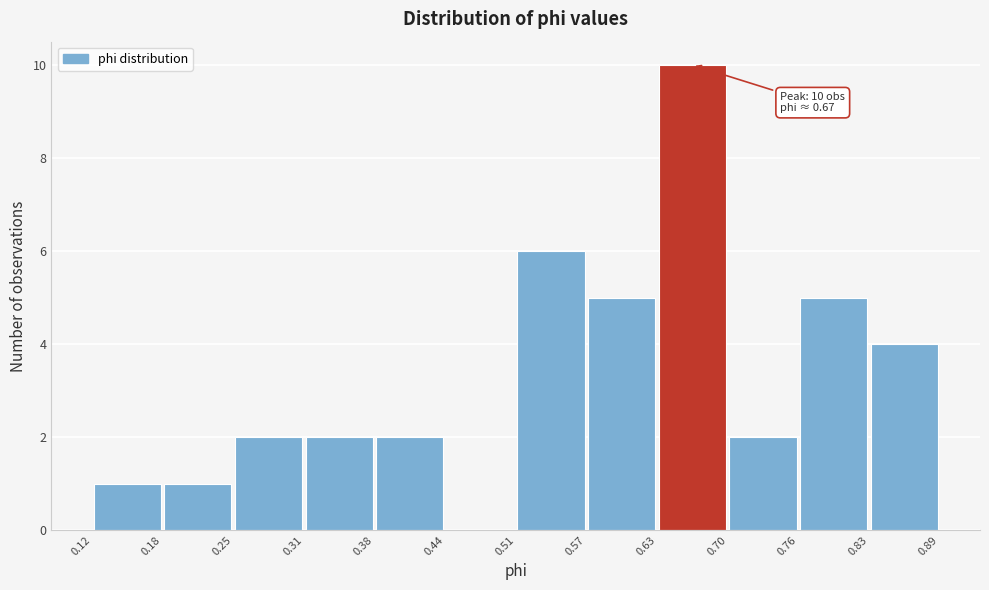

Over which range of the x-axis is the bar tallest?

0.63 to 0.70